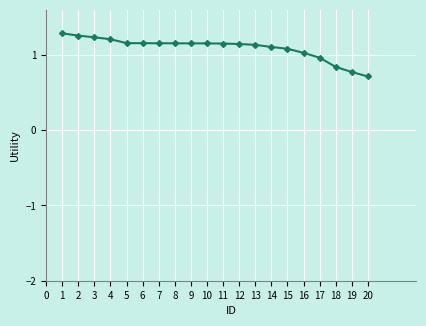

What is the value of the 16th point from the left?

1.0